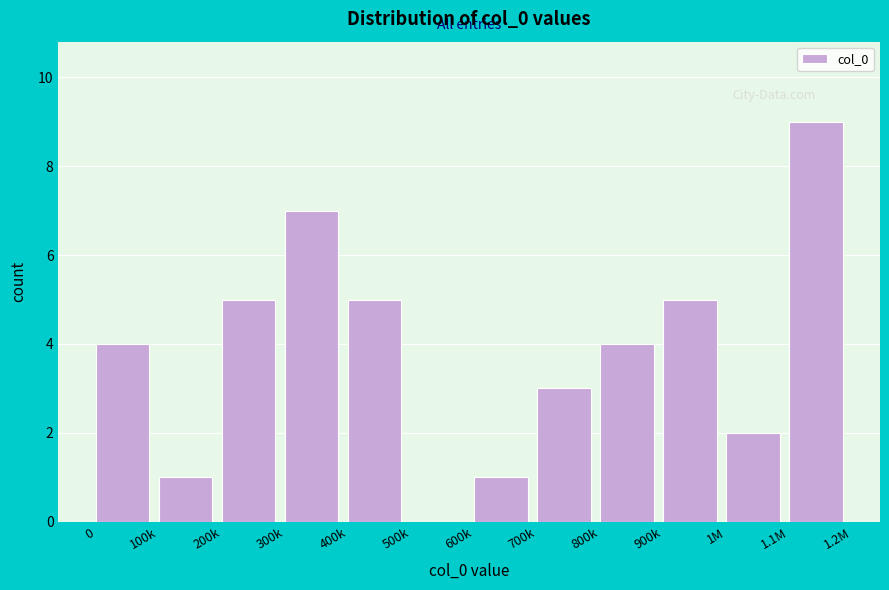

Reading right to left, transcribe all the data shown in this chart.

1.1M=9	1M=2	900k=5	800k=4	700k=3	600k=1	500k=0	400k=5	300k=7	200k=5	100k=1	0=4